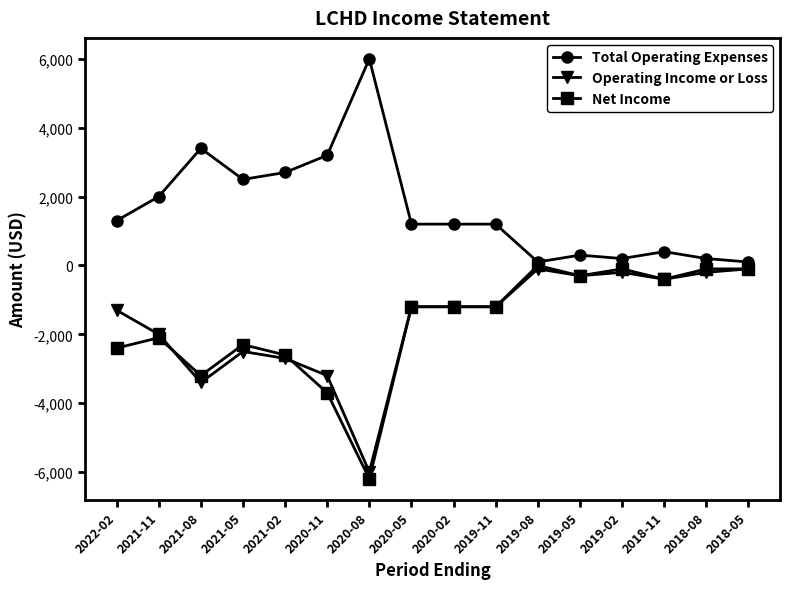

What are all the series names shown in the legend?

Total Operating Expenses, Operating Income or Loss, Net Income